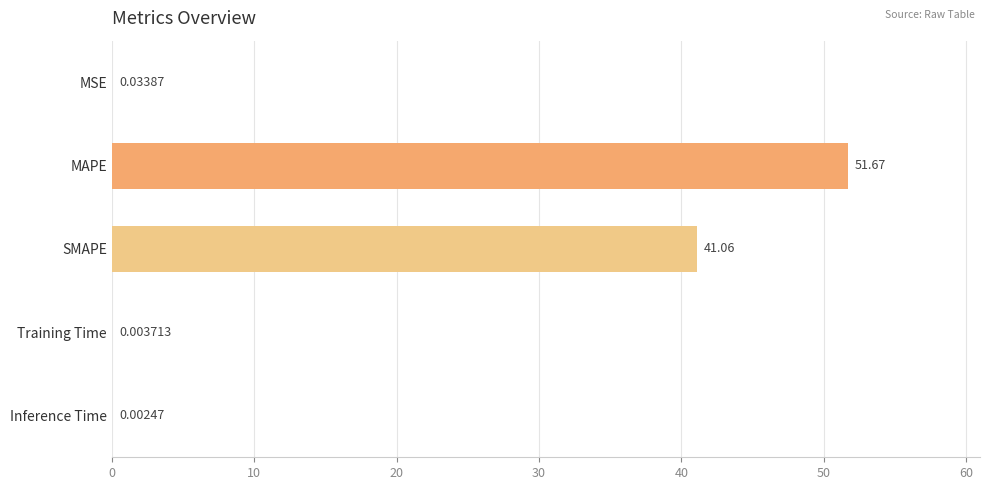

Where is the data nearest to the value 25?

SMAPE